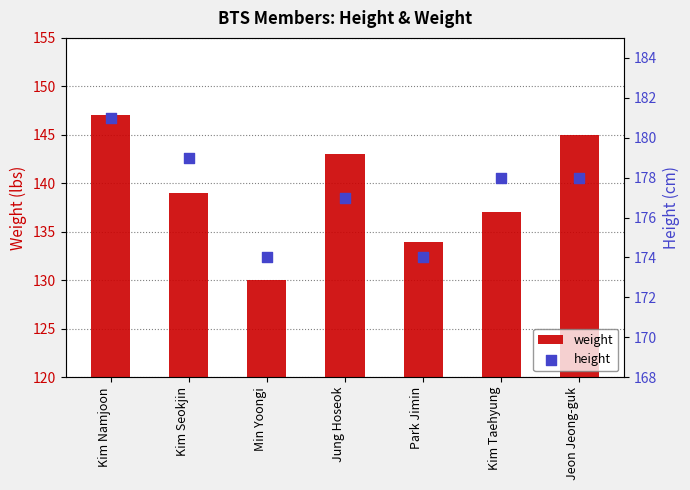

Which series has the largest total across all categories?

height